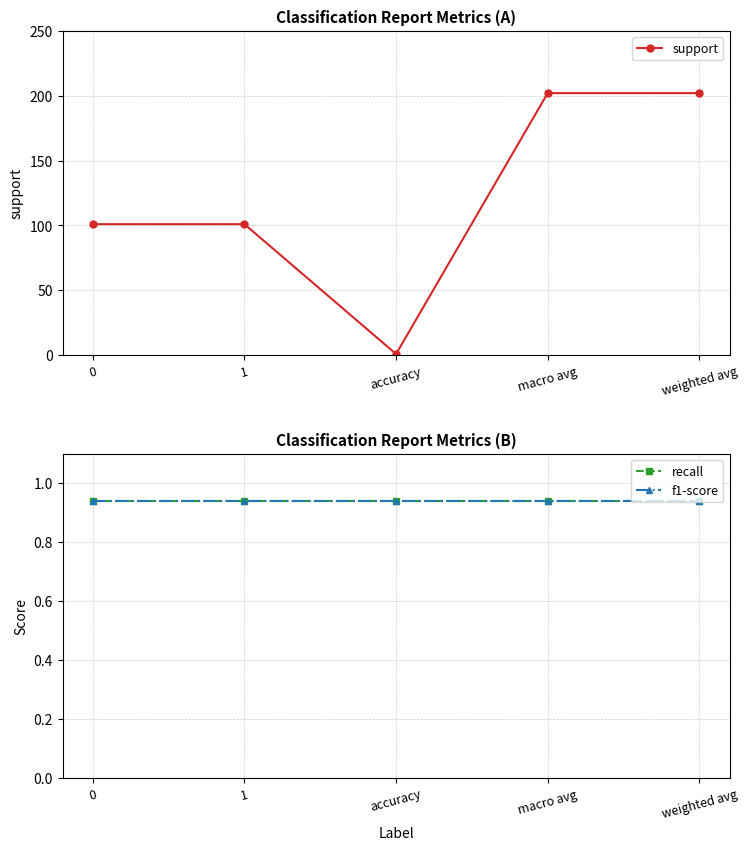

What position from the left is 0?

1